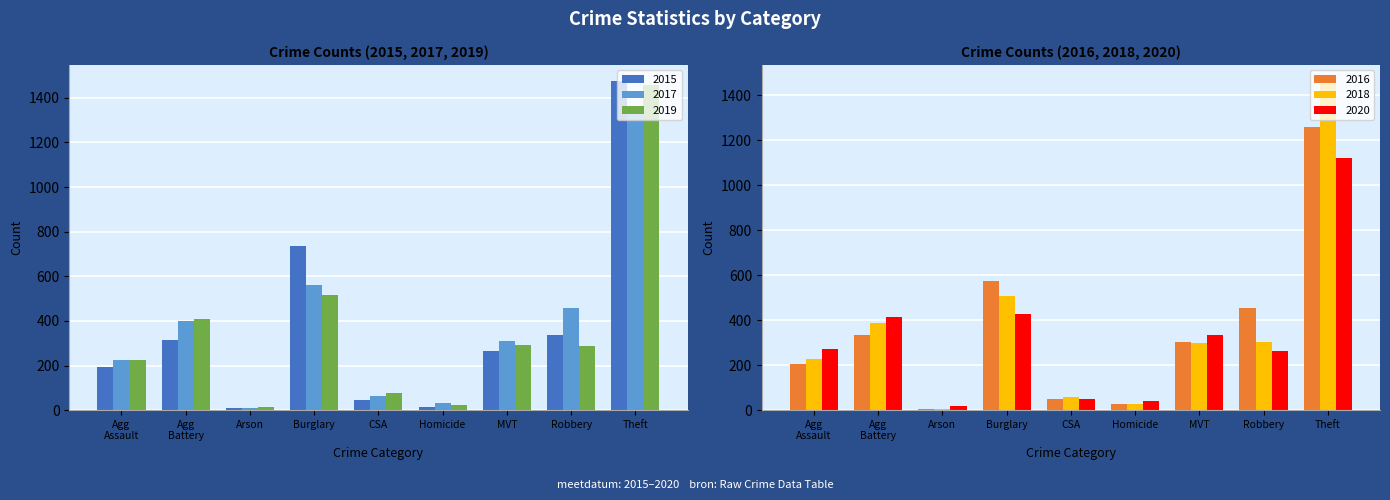

At which label does 2019 first exceed 287?

Agg
Battery